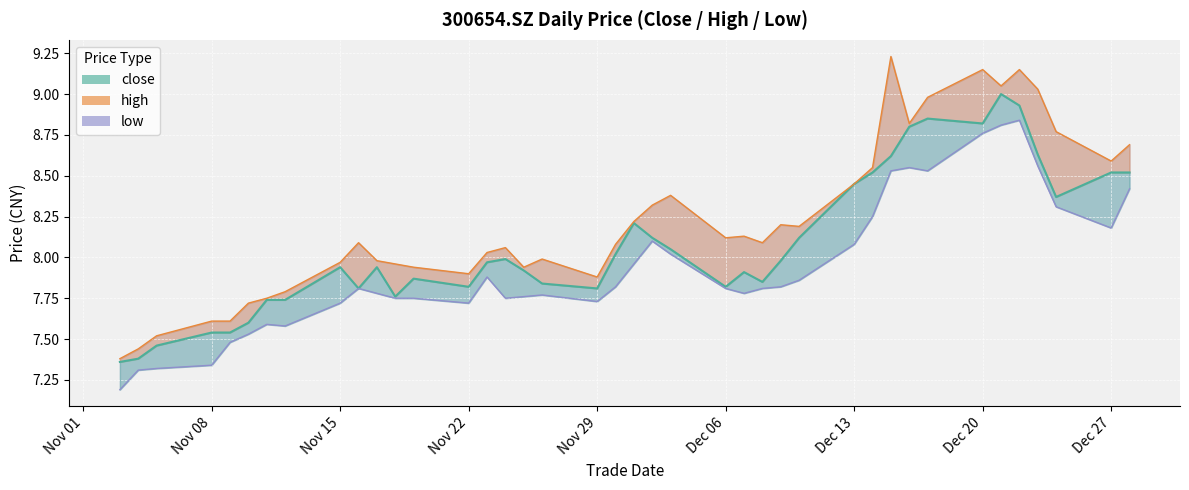

Does the chart display data point markers on the line(s)?

No